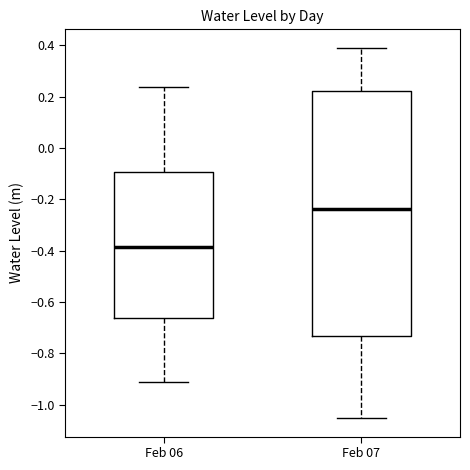

Where is the upper edge of the box for Feb 07 on the y-axis? The values are not printed on the chart, so give them approximately, as read against the axis.

0.22